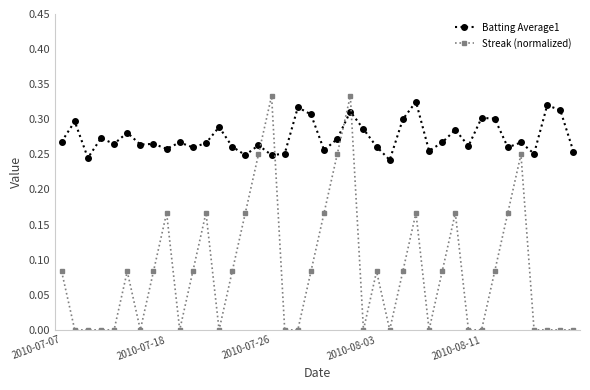

What is the sum of all Batting Average1 values?

11.0